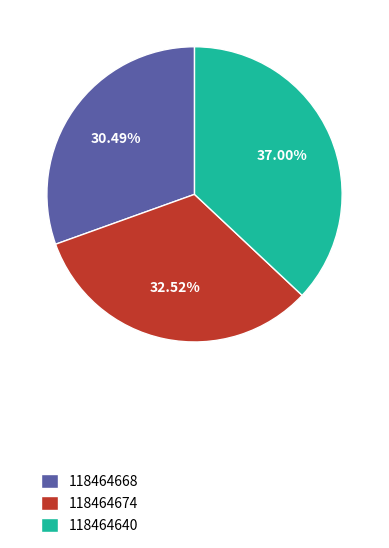

To the nearest percent, what percentage of the pie is 118464674?

33%